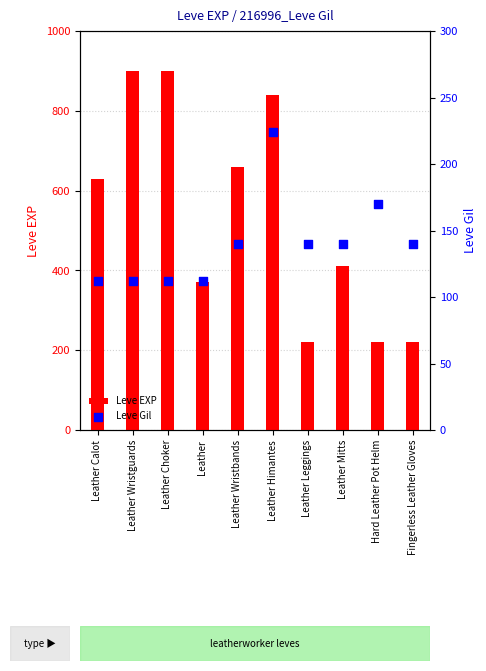

What is the total value across all series at Leather Himantes?

1064